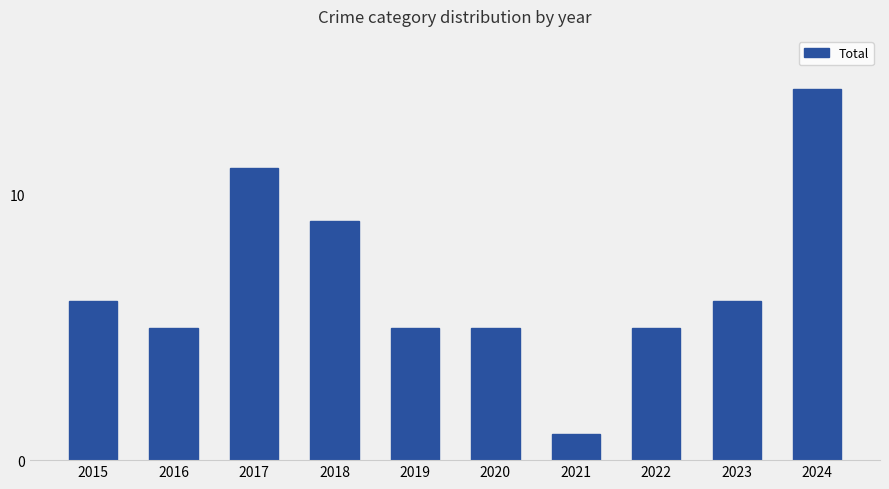

Which label corresponds to the largest value in the chart?

2024